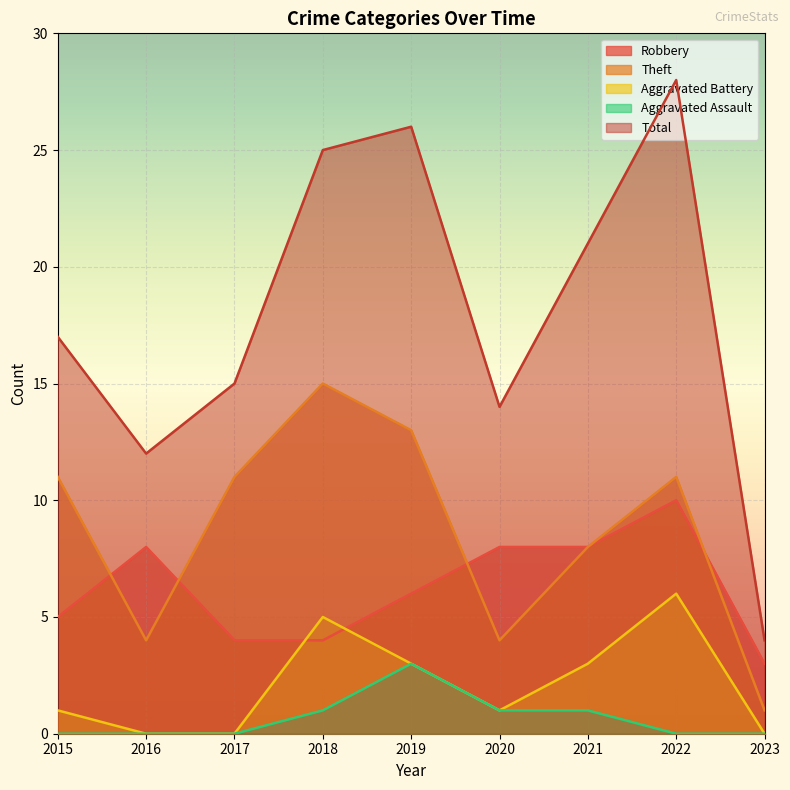

Rank the categories by Total value from lowest to highest.

2023, 2016, 2020, 2017, 2015, 2021, 2018, 2019, 2022